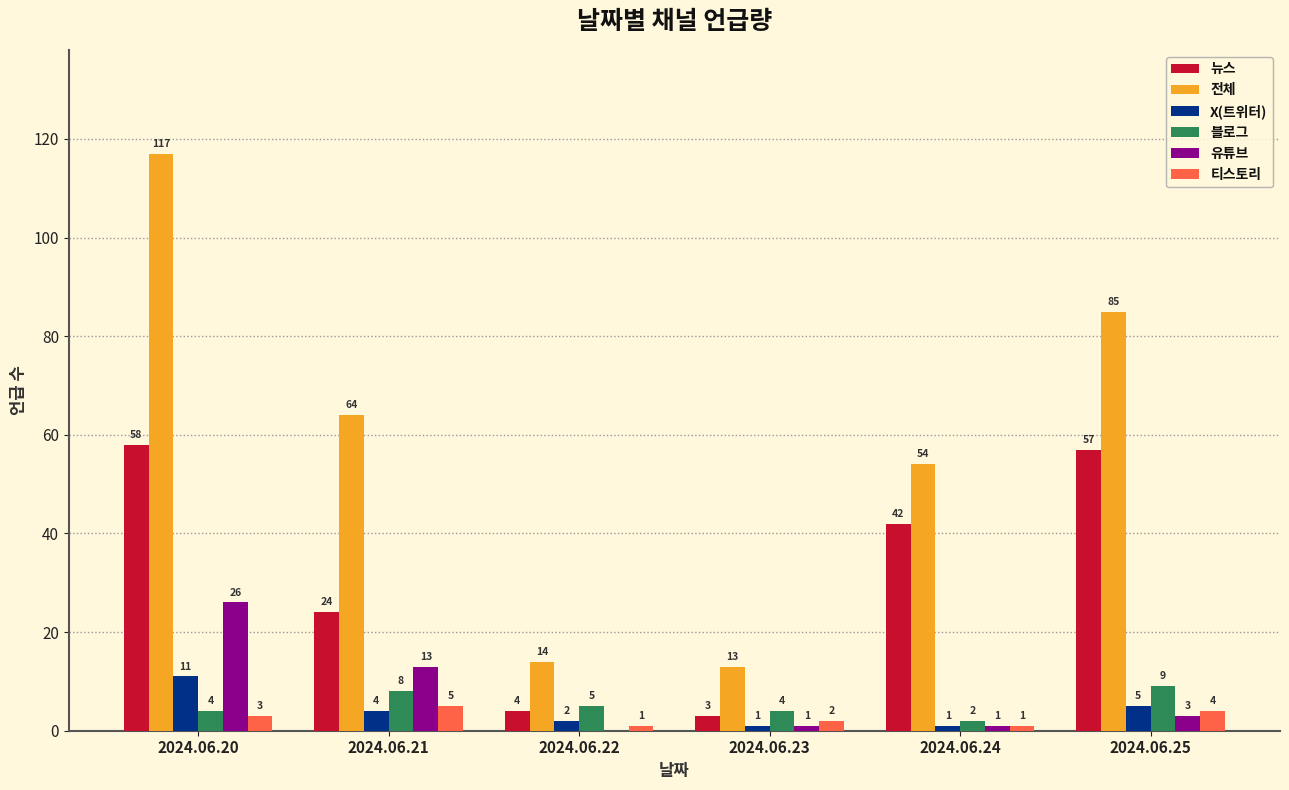

How many data points does each series have?

6